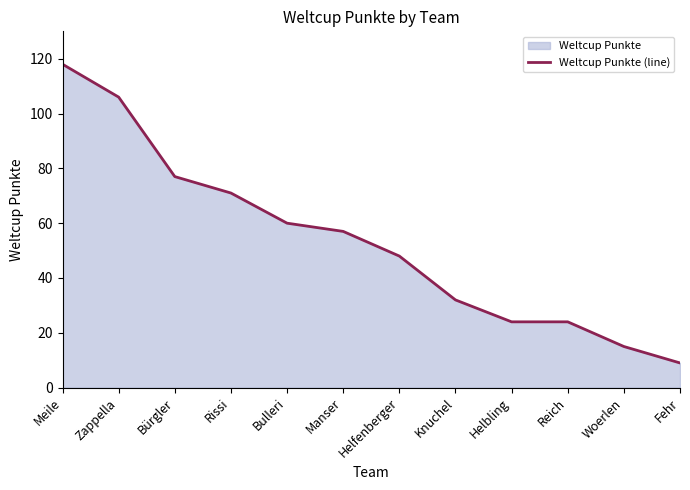

True or false: the data shows 9 at Fehr.

True